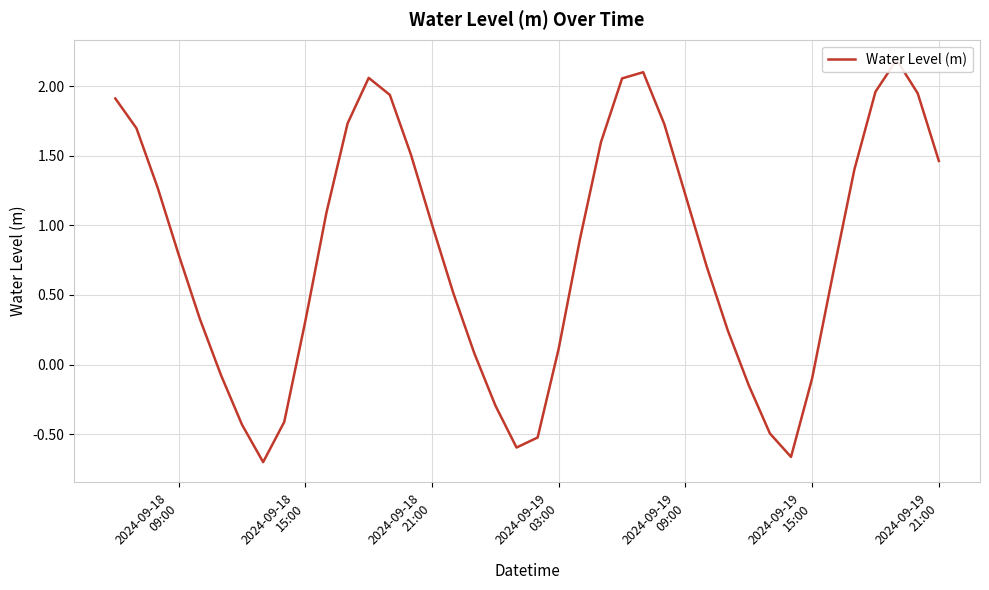

Does the chart display data point markers on the line(s)?

No